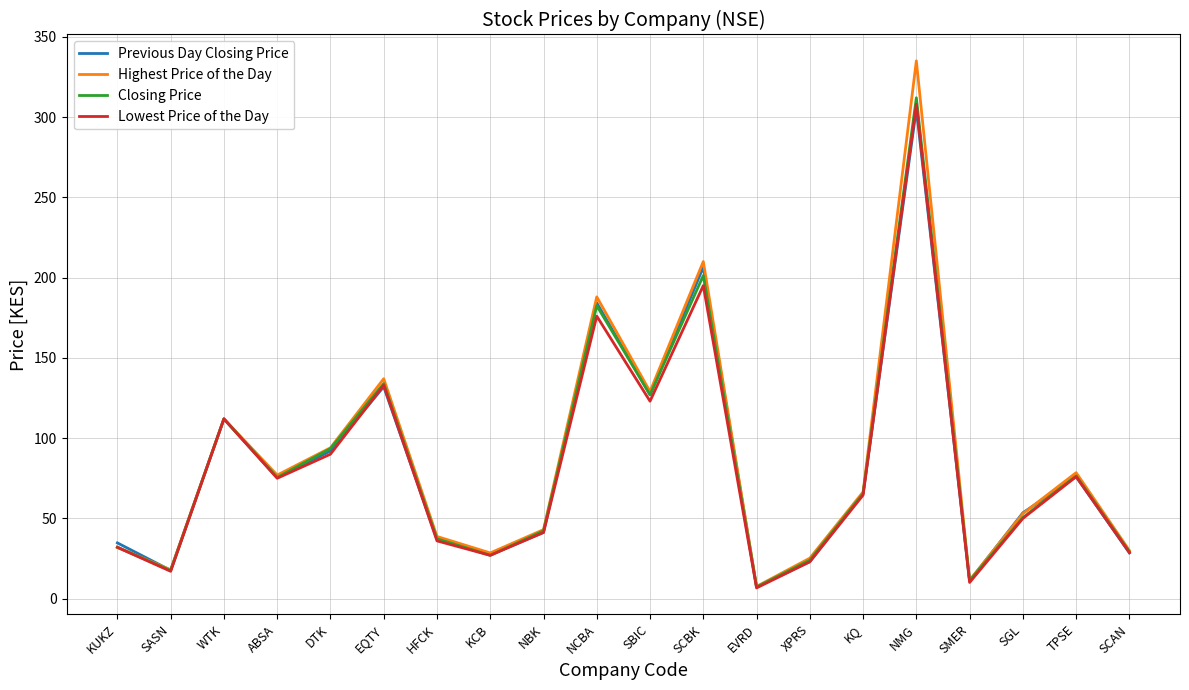

At which label does Closing Price reach its minimum?

EVRD